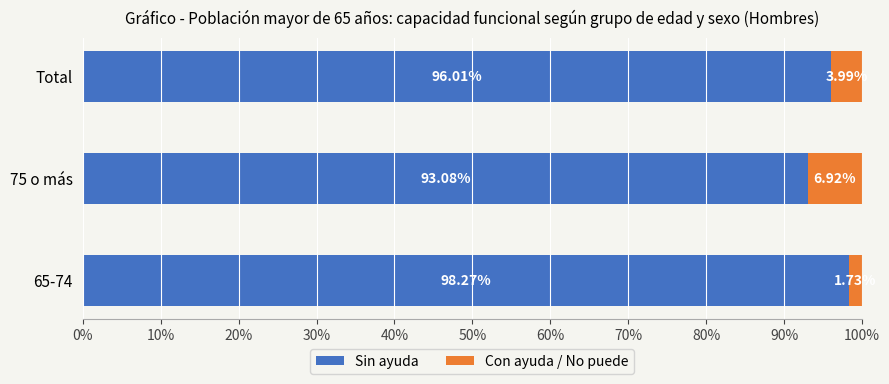

What are all the series names shown in the legend?

Sin ayuda, Con ayuda / No puede